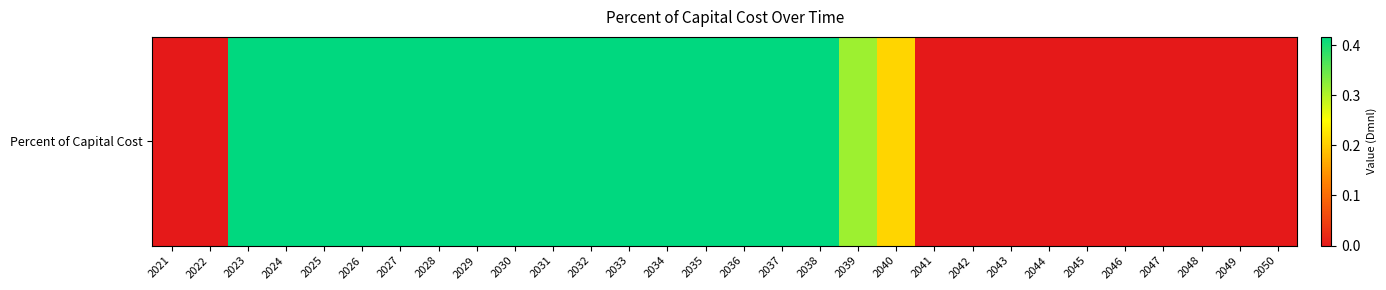

Which has a higher value, 2050 or 2024?

2024